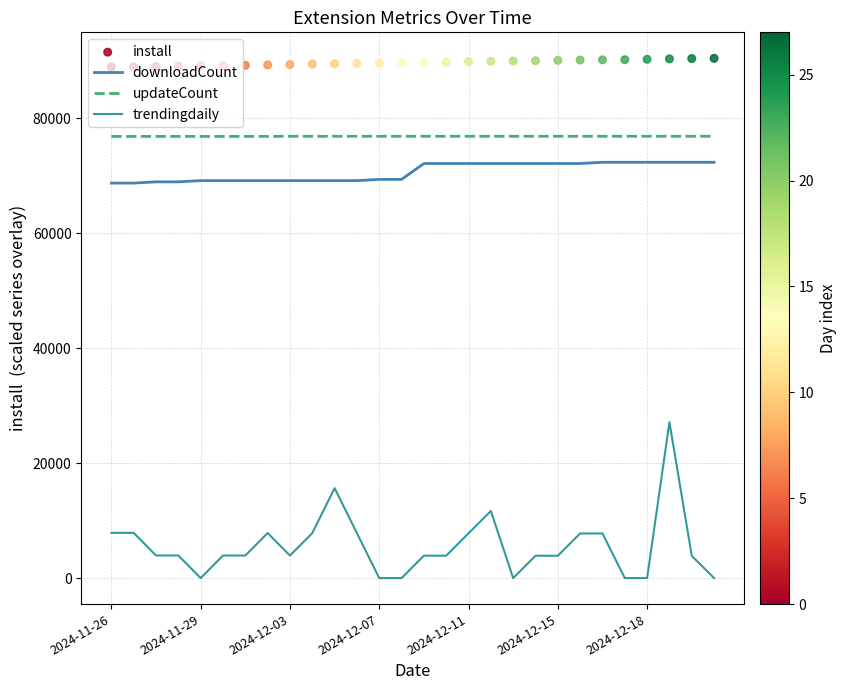

What is the total value across all series at 23?

239418.0